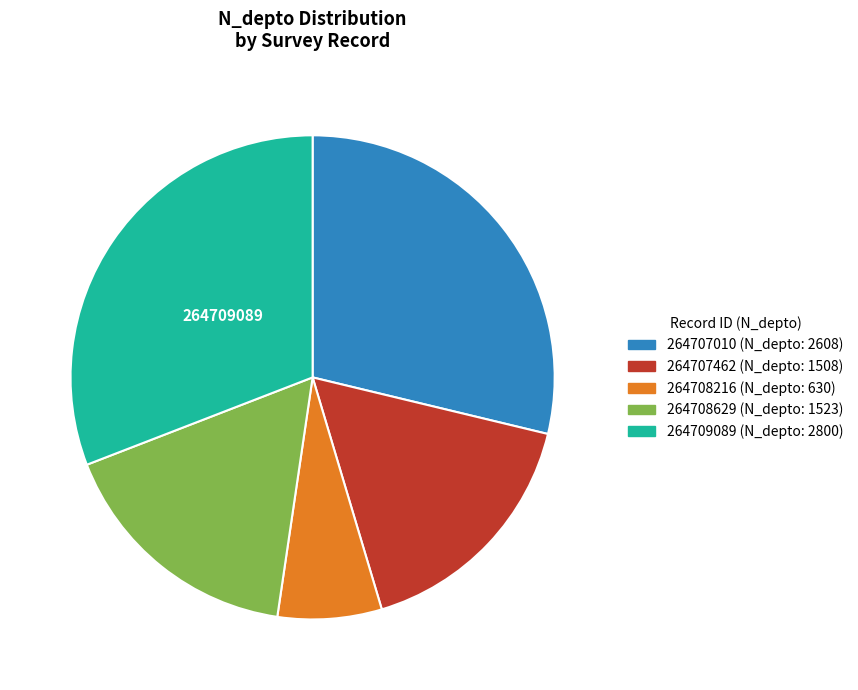

Is there any slice that represents more than half of the pie?

No